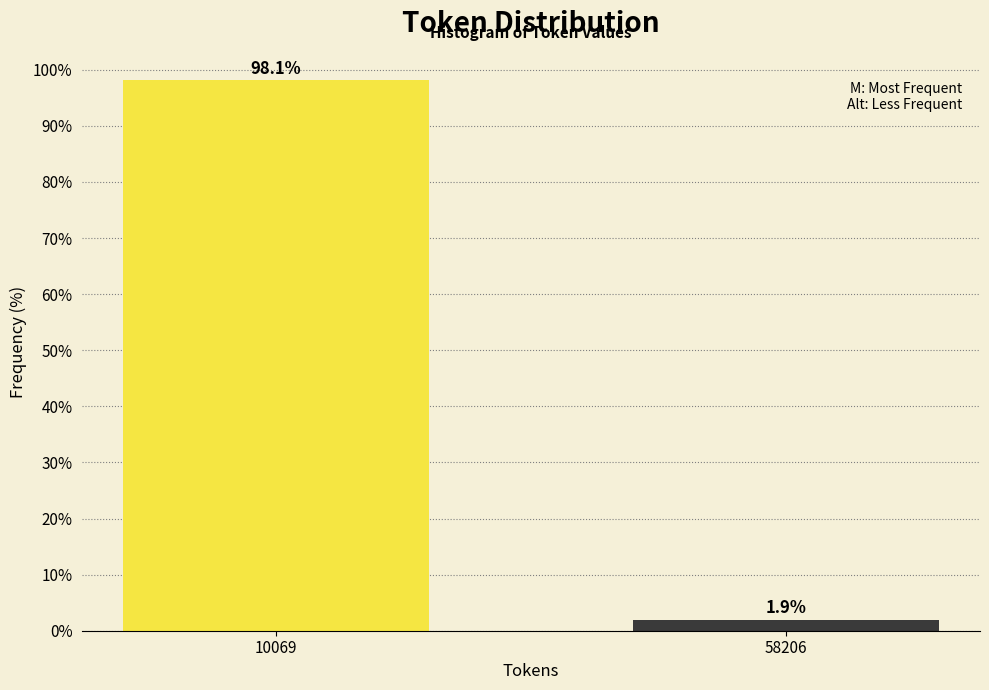

Reading left to right, extract all data points from this chart.

98.1	1.9